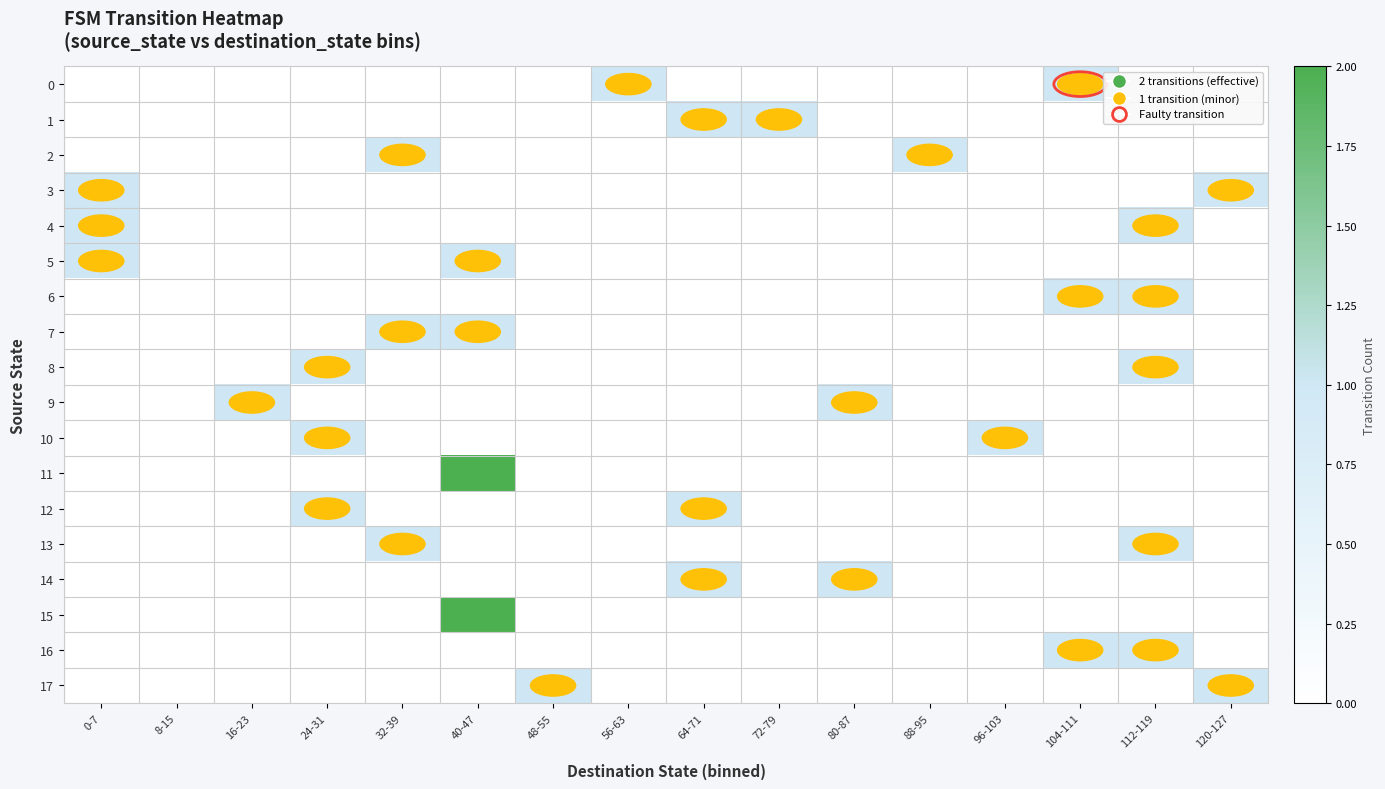

How many distinct data groups are displayed?

18